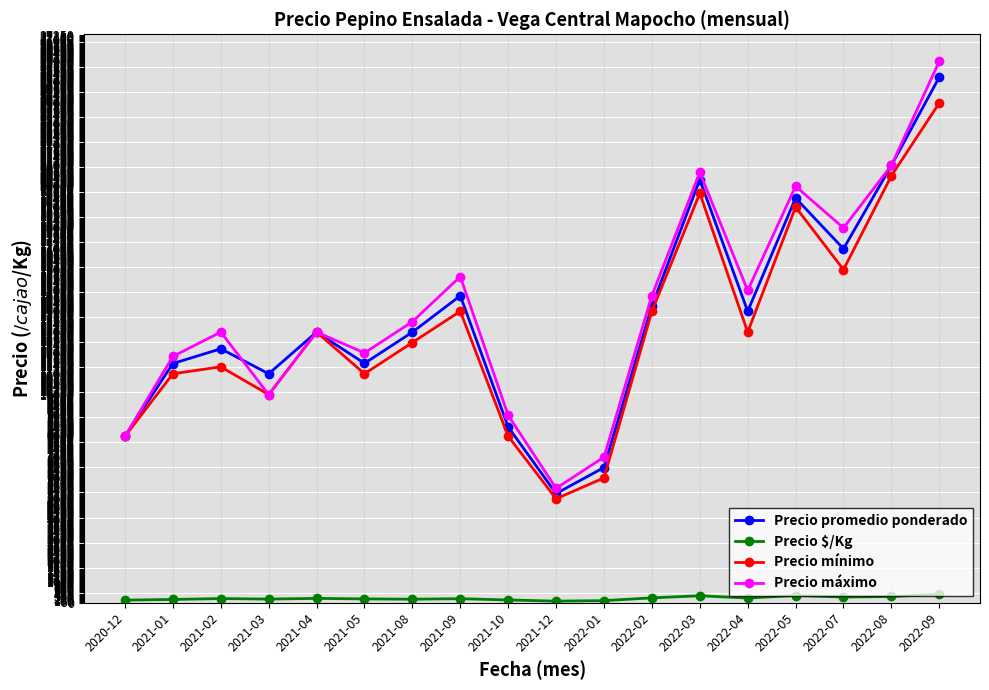

How many data points in Precio $/Kg are less than 208?

9